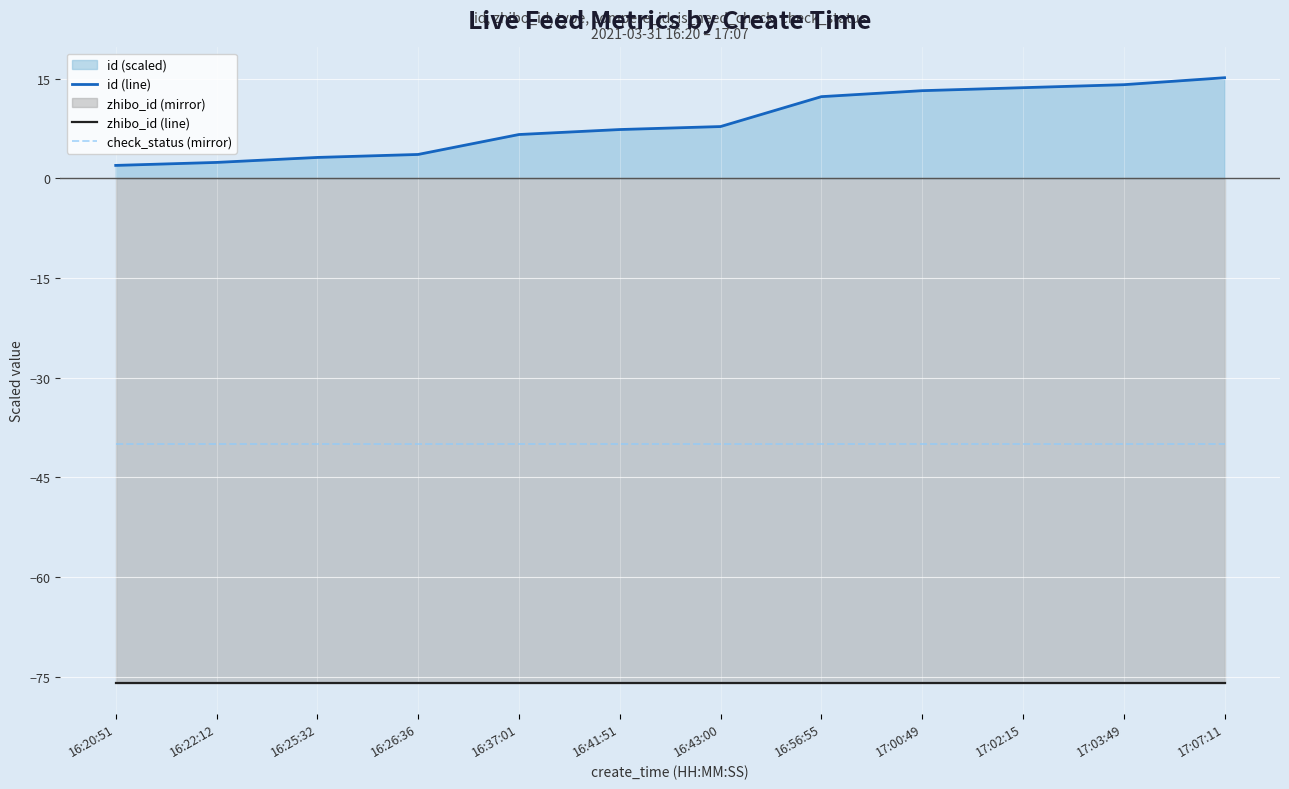

Where is zhibo_id (line) nearest to the value -76?

16:20:51